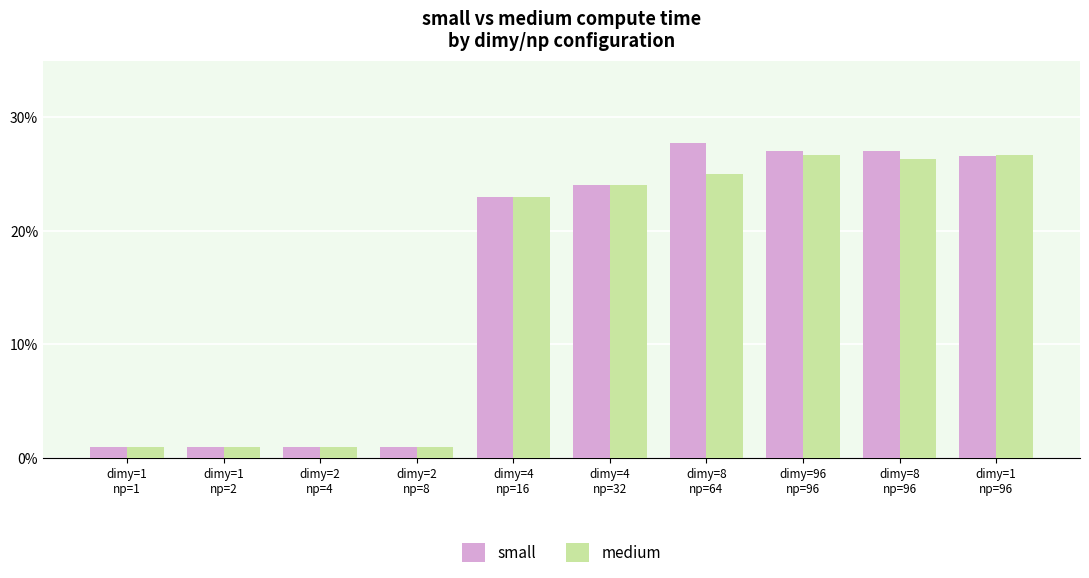

Are the bars grouped side by side (vs. stacked)?

Yes